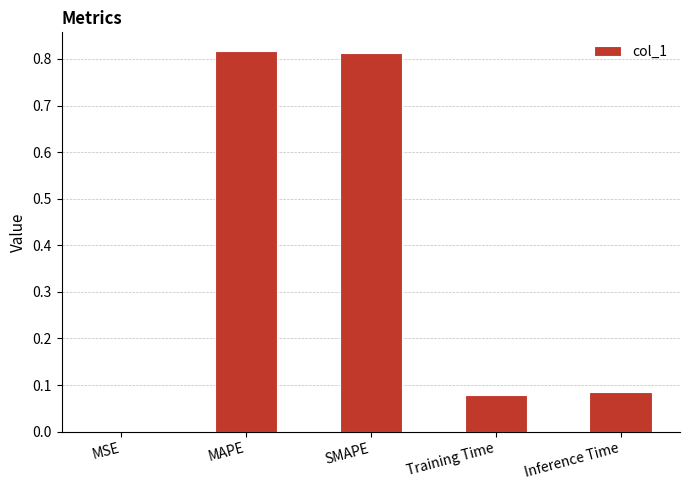

What is the sum of all values?

1.8